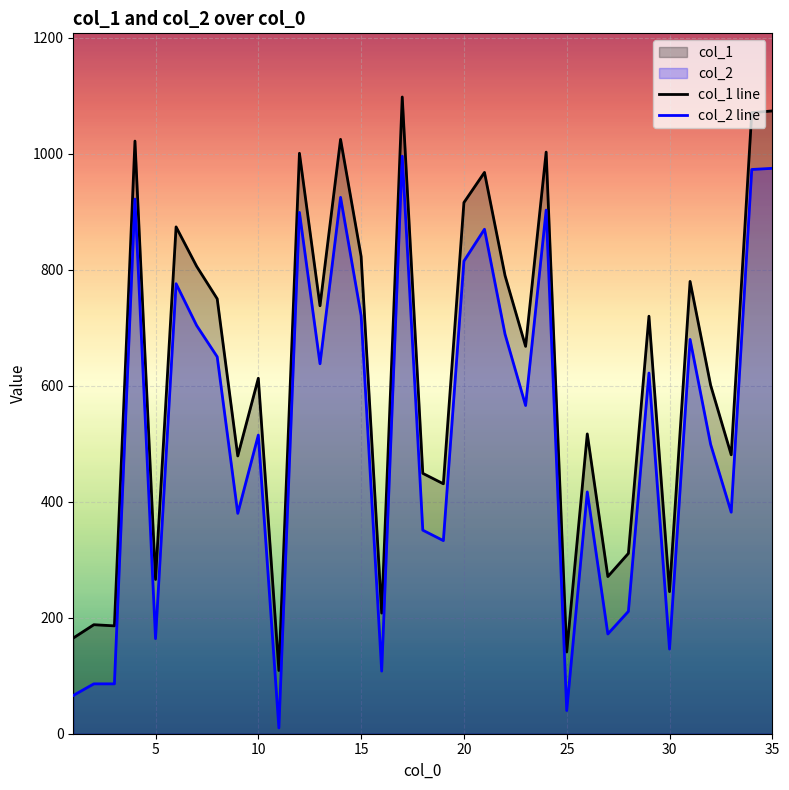

What is the difference between the second highest and second lowest values in the col_1 line series?

933